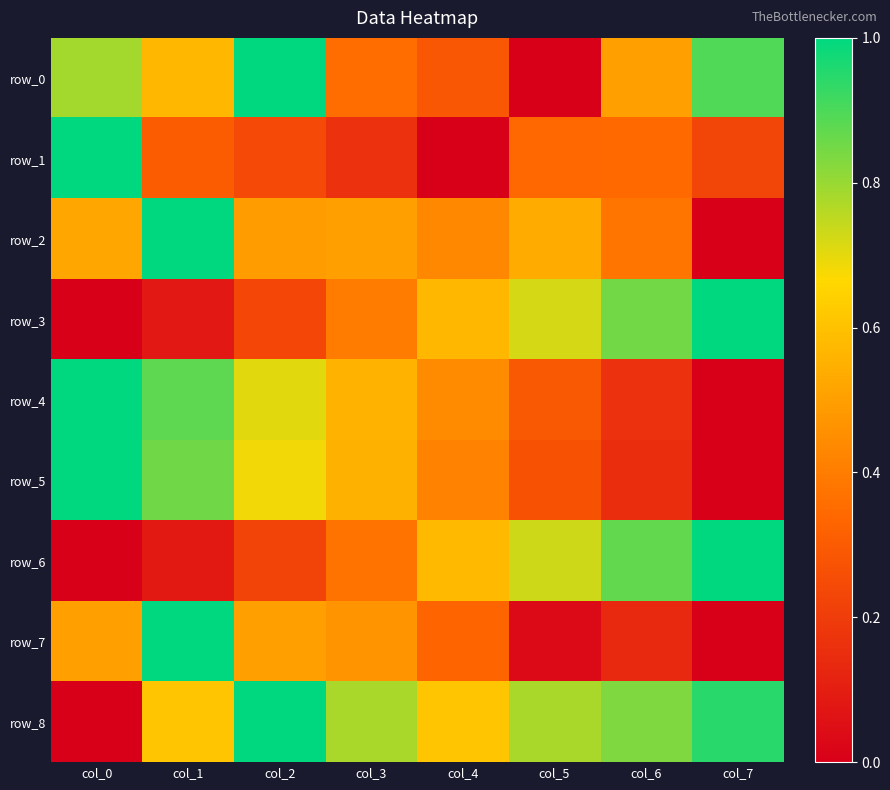

At how many categories does at least one series exceed 0?

8